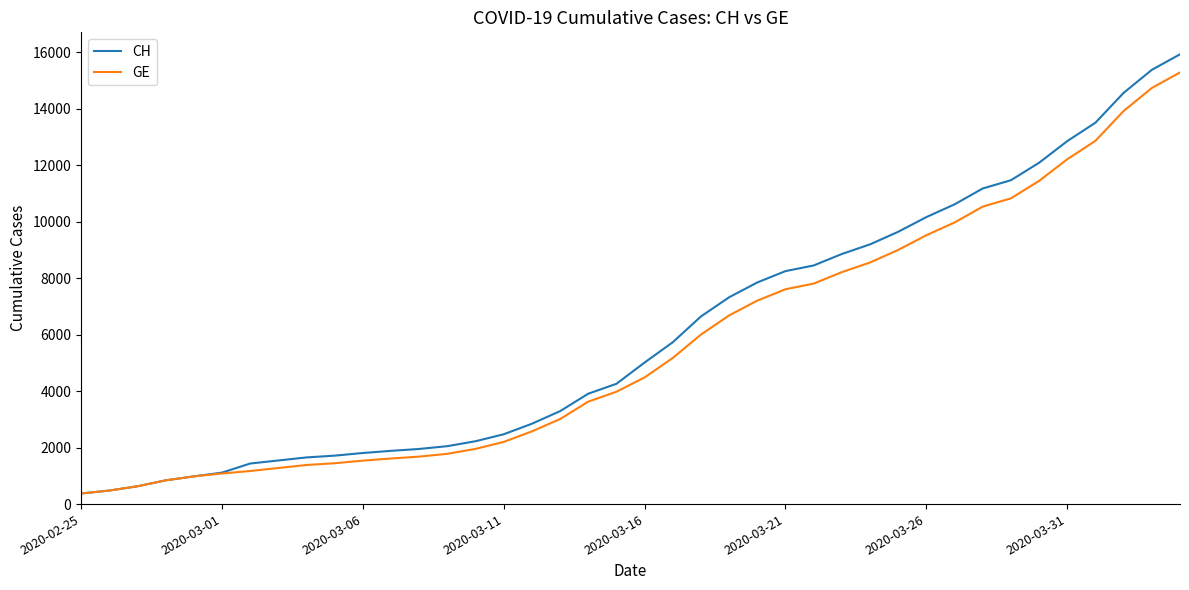

How many categories are shown in the chart?

40